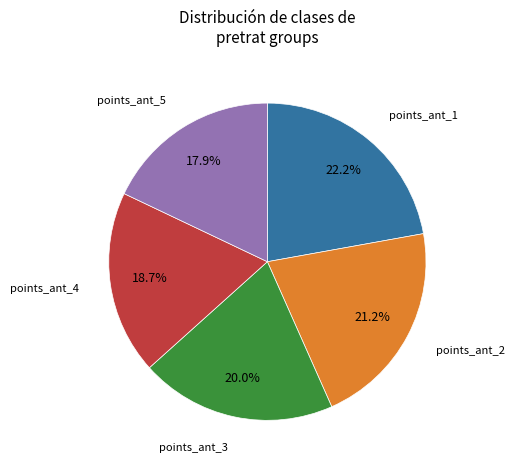

To the nearest percent, what is the difference between the largest and smallest slice percentages?

4%